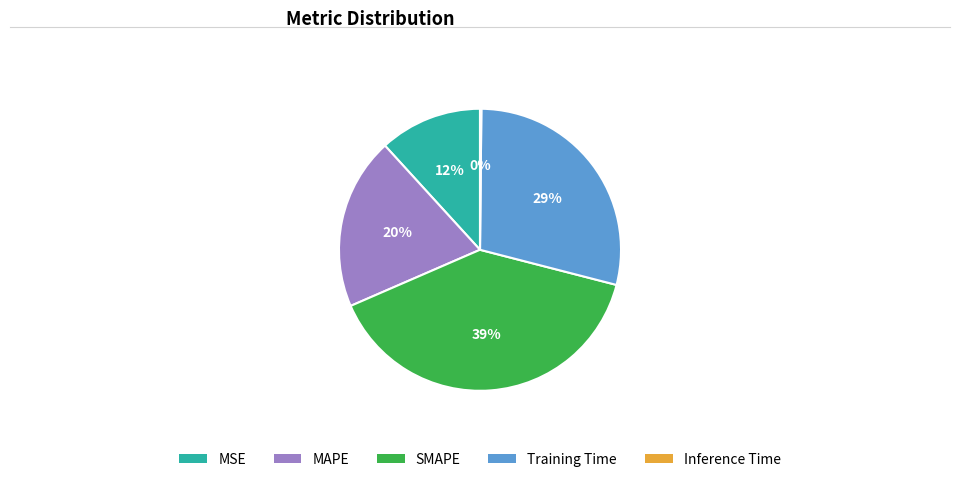

True or false: SMAPE accounts for 31% of the total.

False